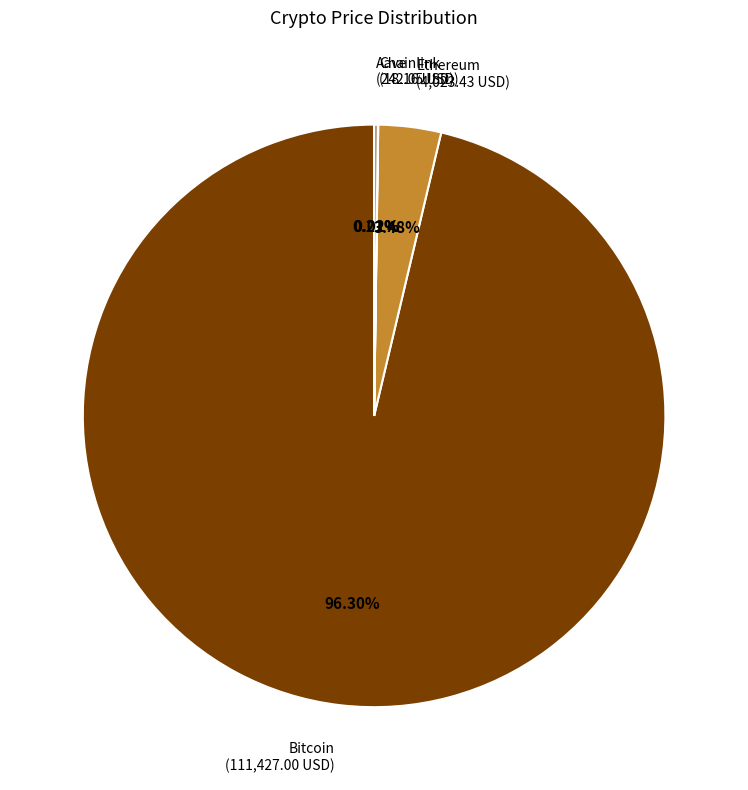

Which category accounts for the majority?

Bitcoin